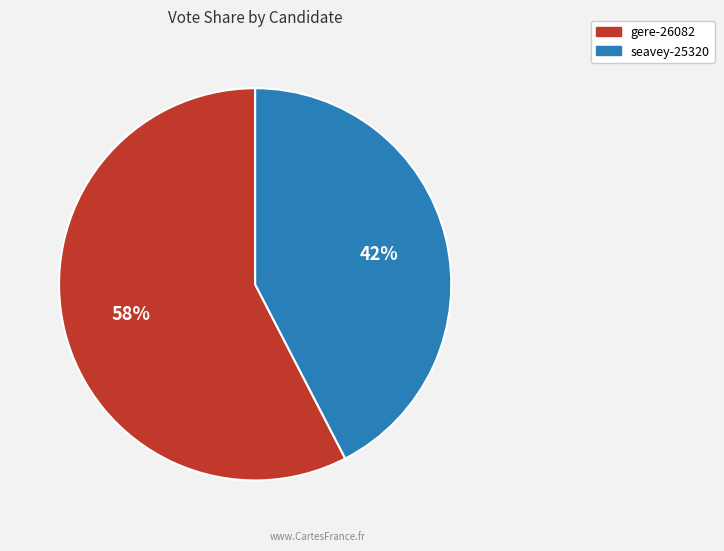

How many slices are in this pie chart?

2